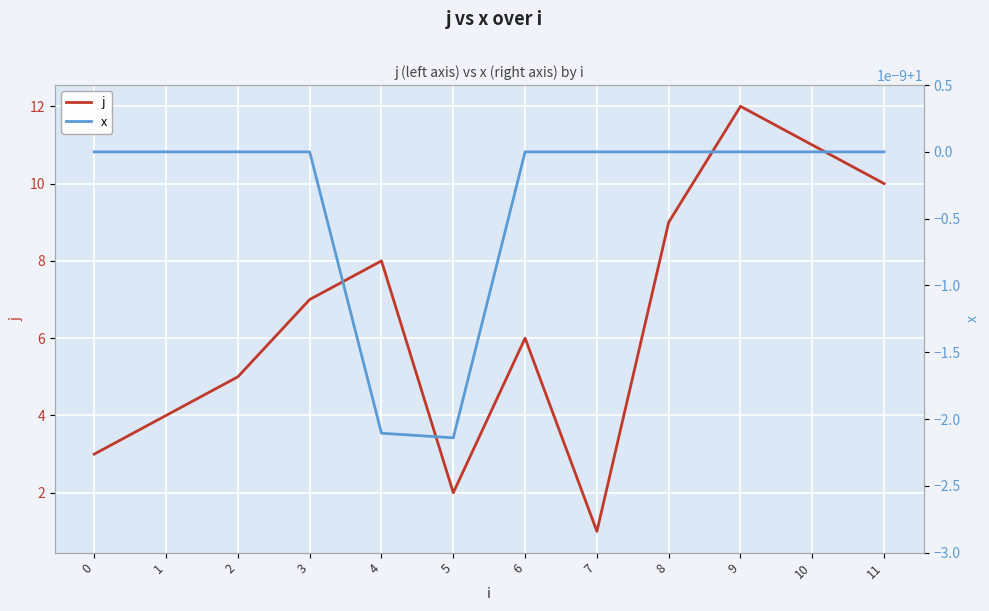

What are all the series names shown in the legend?

j, x